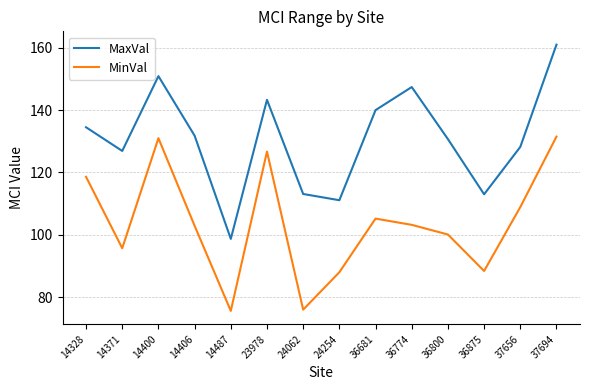

True or false: MinVal and MaxVal intersect in this chart.

False